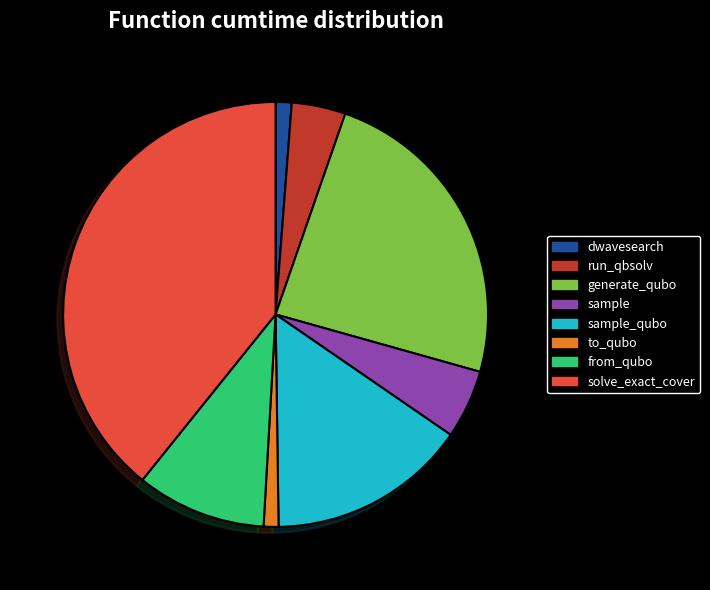

True or false: to_qubo accounts for 1% of the total.

True